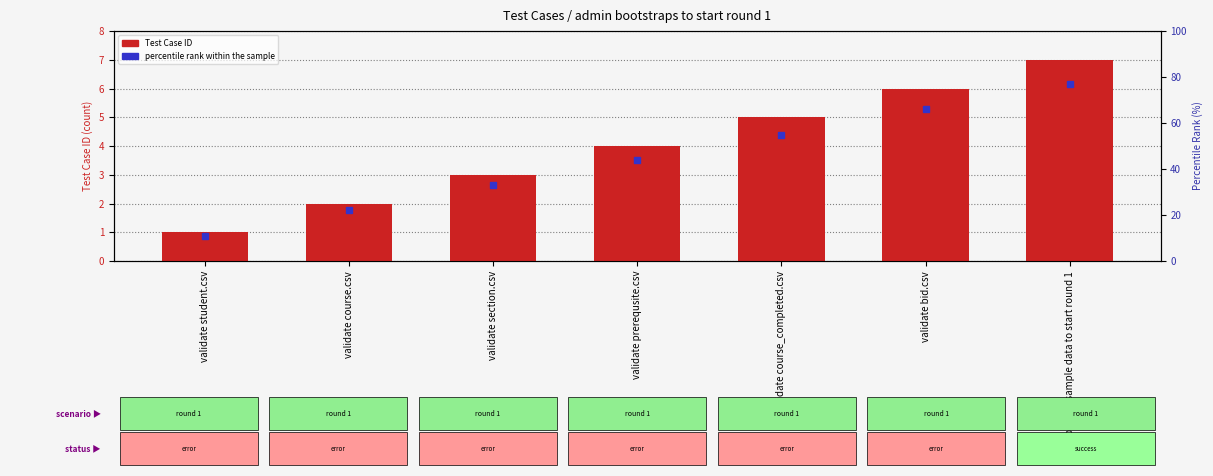

At which label does the data first exceed 4?

validate course_completed.csv